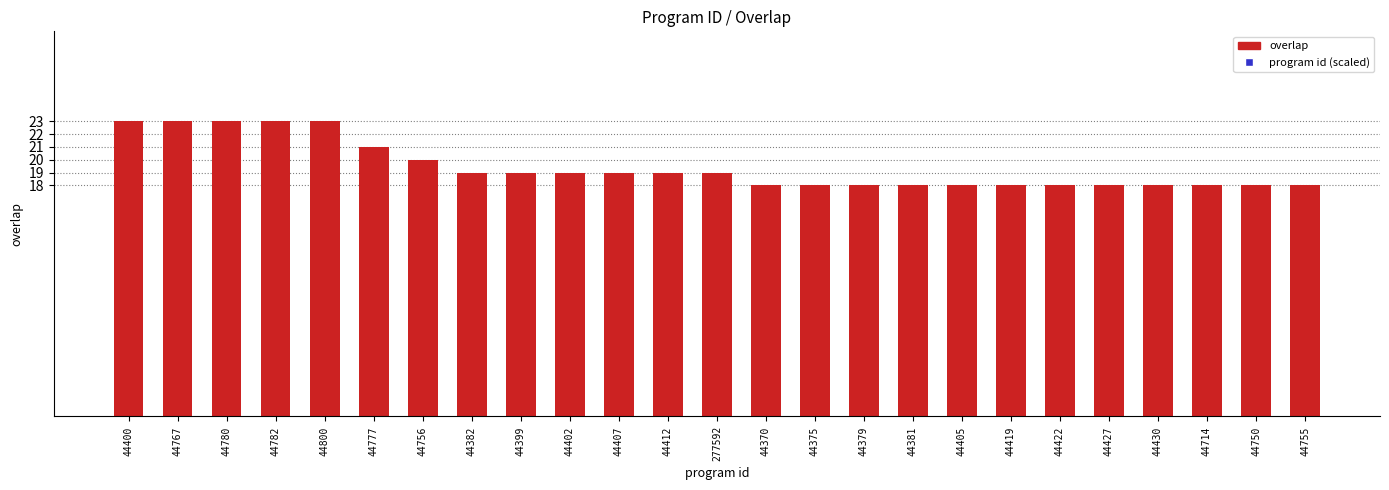

Which series contains the lowest Y value?

overlap